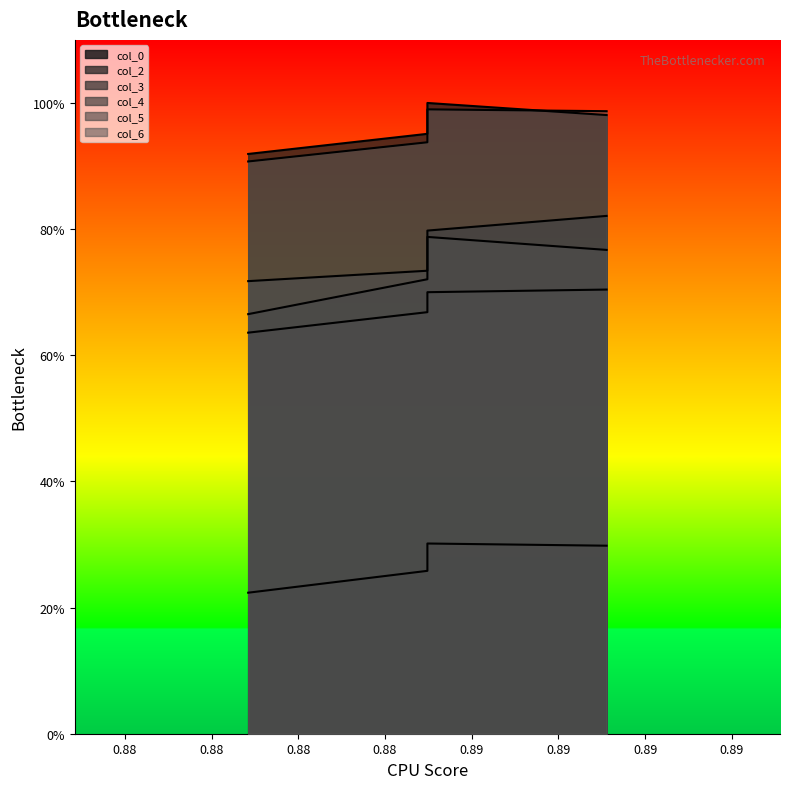

Is it true that col_4 equals 0.7 at 0.88?

True